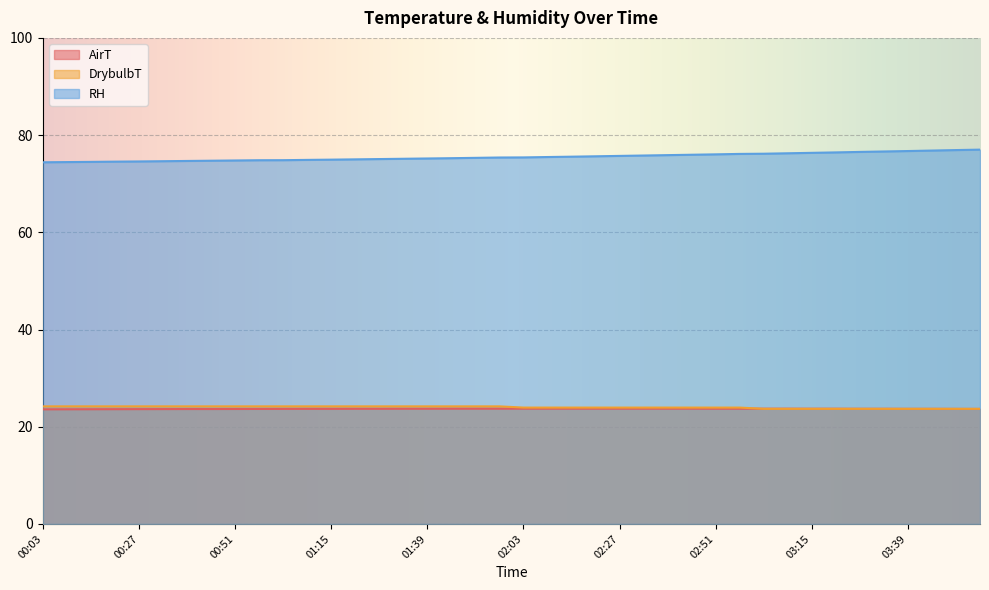

What is the sum of the AirT values at 01:27 and 00:21?

47.3